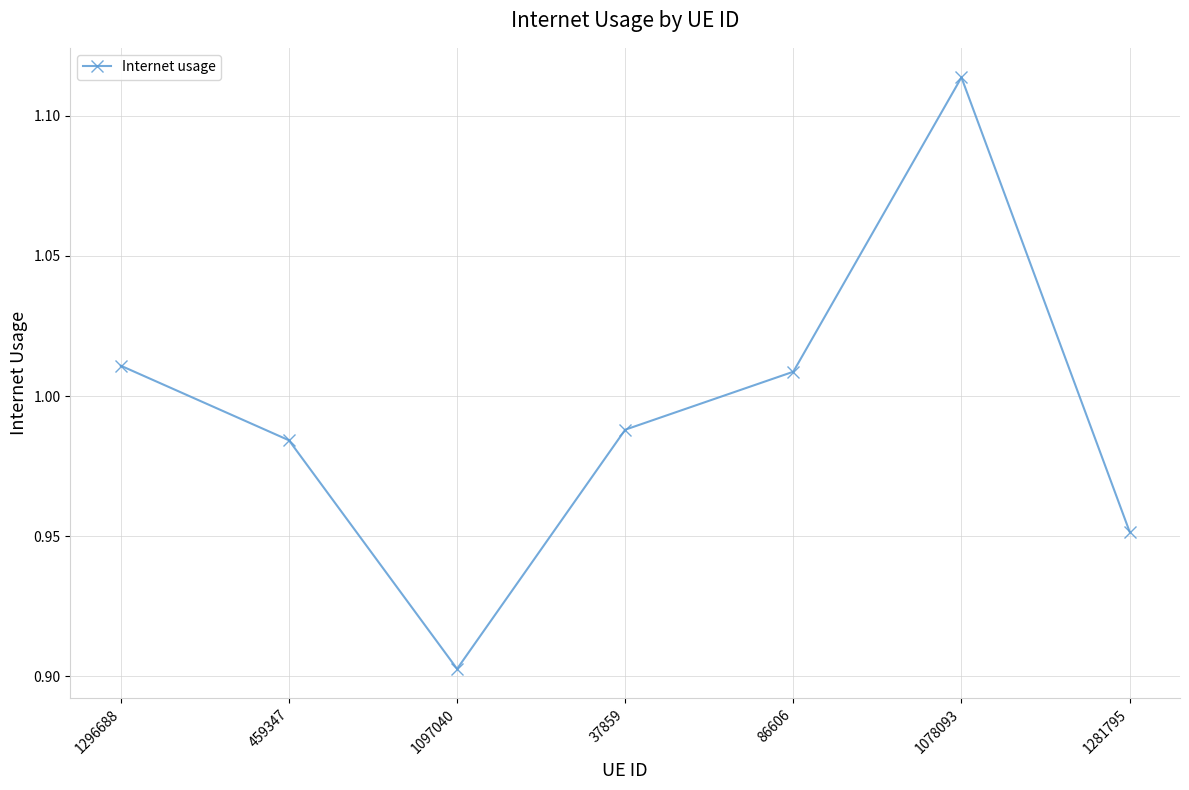

True or false: the data shows 1.3 at 37859.

False